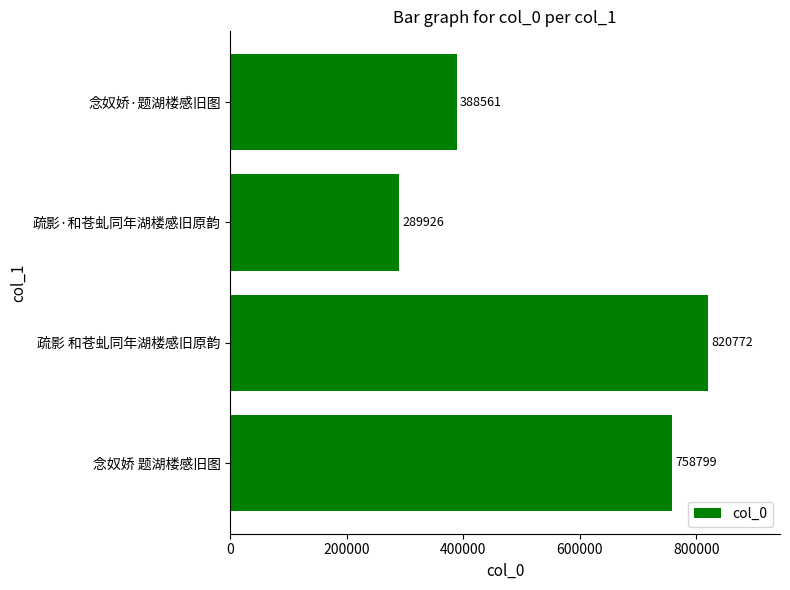

Which has a higher value, 疏影·和苍虬同年湖楼感旧原韵 or 念奴娇·题湖楼感旧图?

念奴娇·题湖楼感旧图